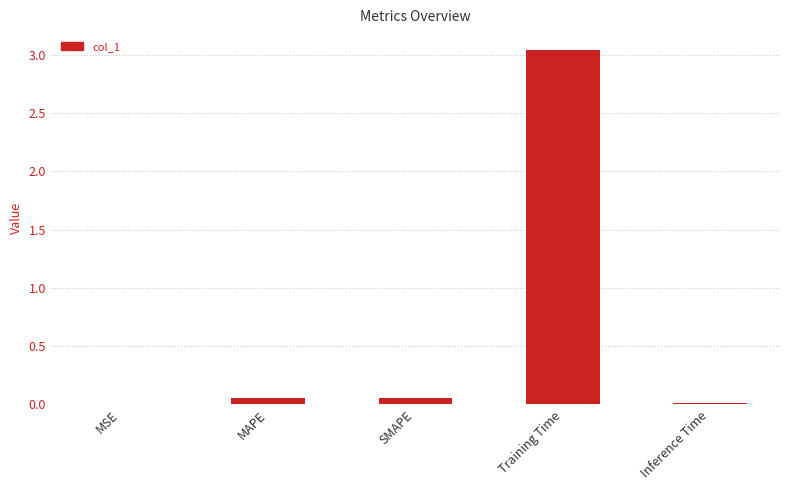

Which category has the highest value across all series?

Training Time